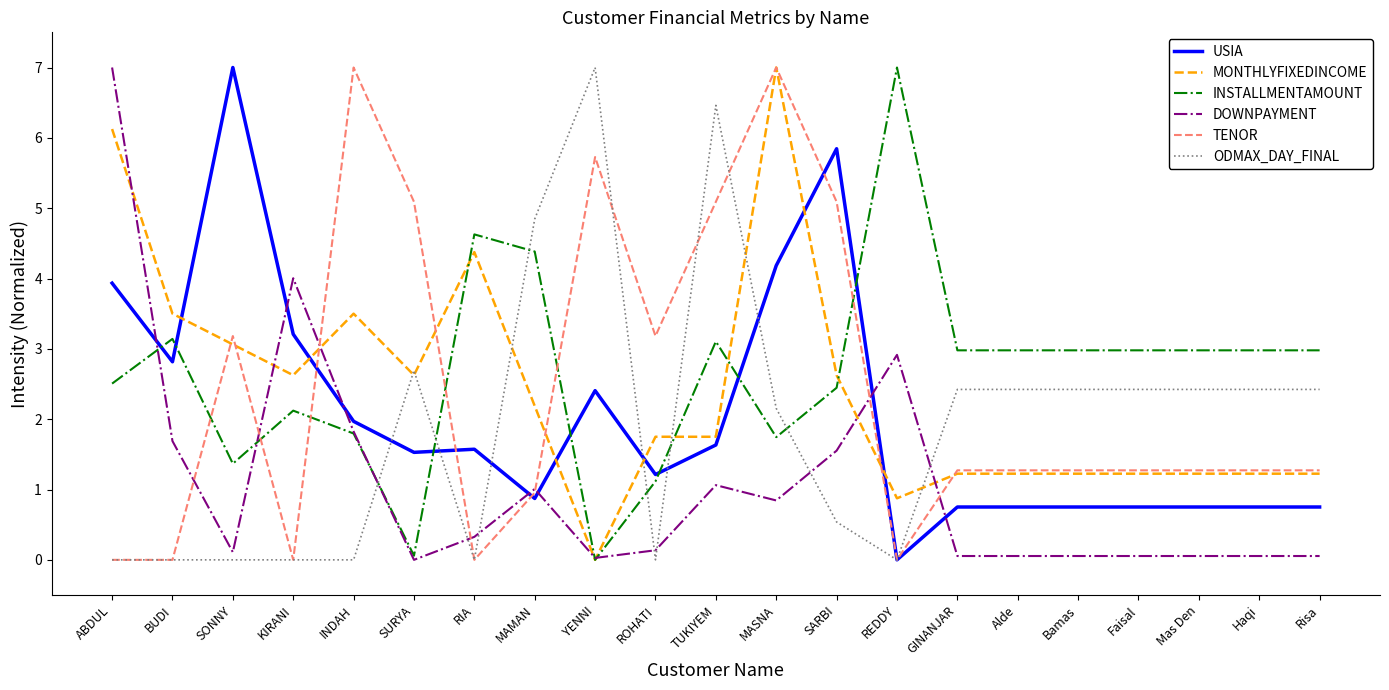

Which series has the largest total across all categories?

INSTALLMENTAMOUNT